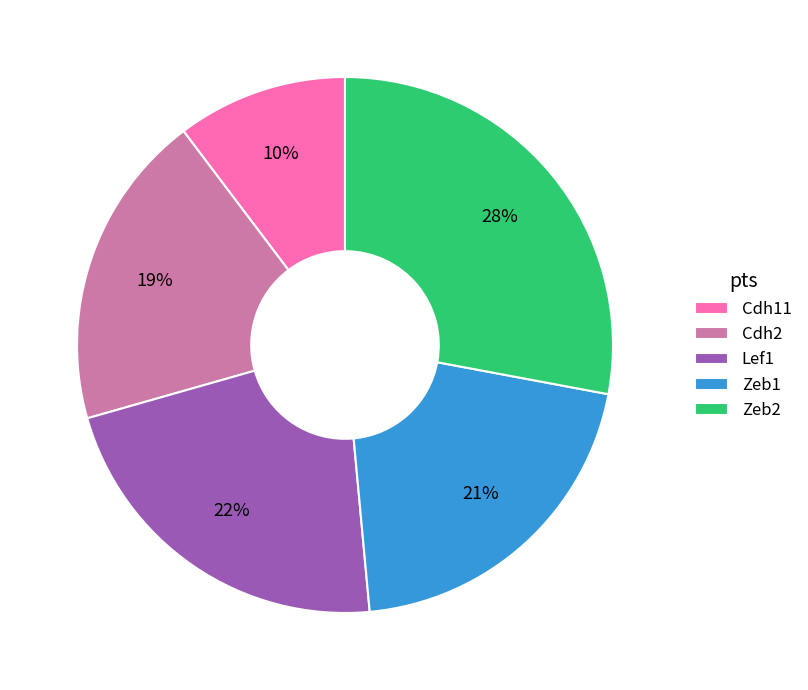

True or false: Zeb2 accounts for 28% of the total.

True